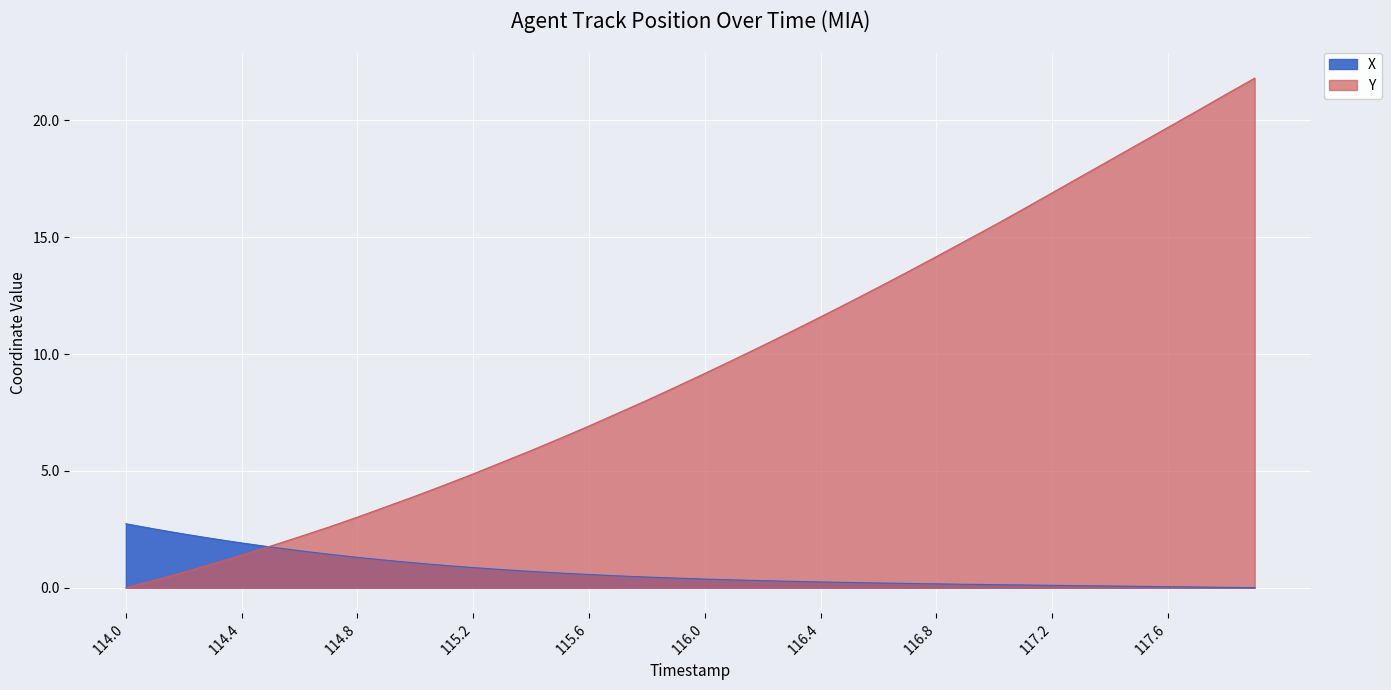

What are all the series names shown in the legend?

X, Y